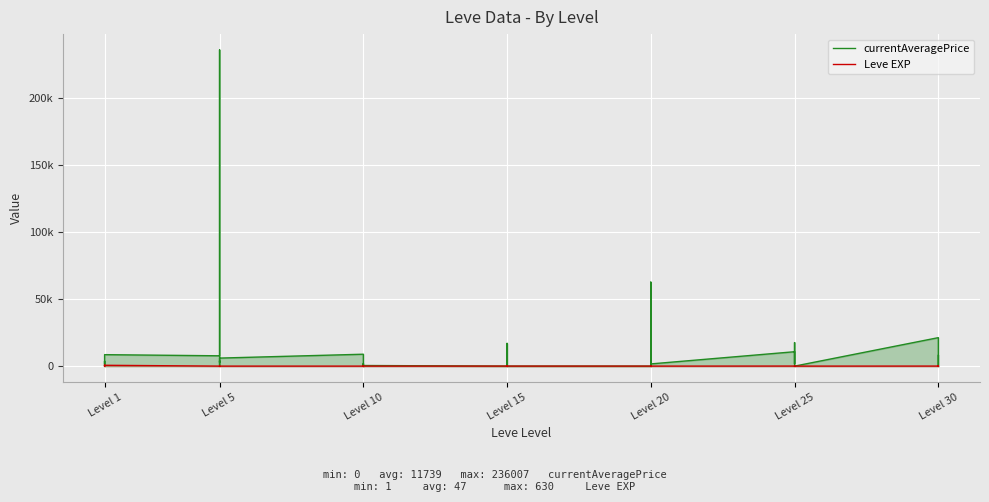

The currentAveragePrice series shows 152962 at Level 20. True or false?

False